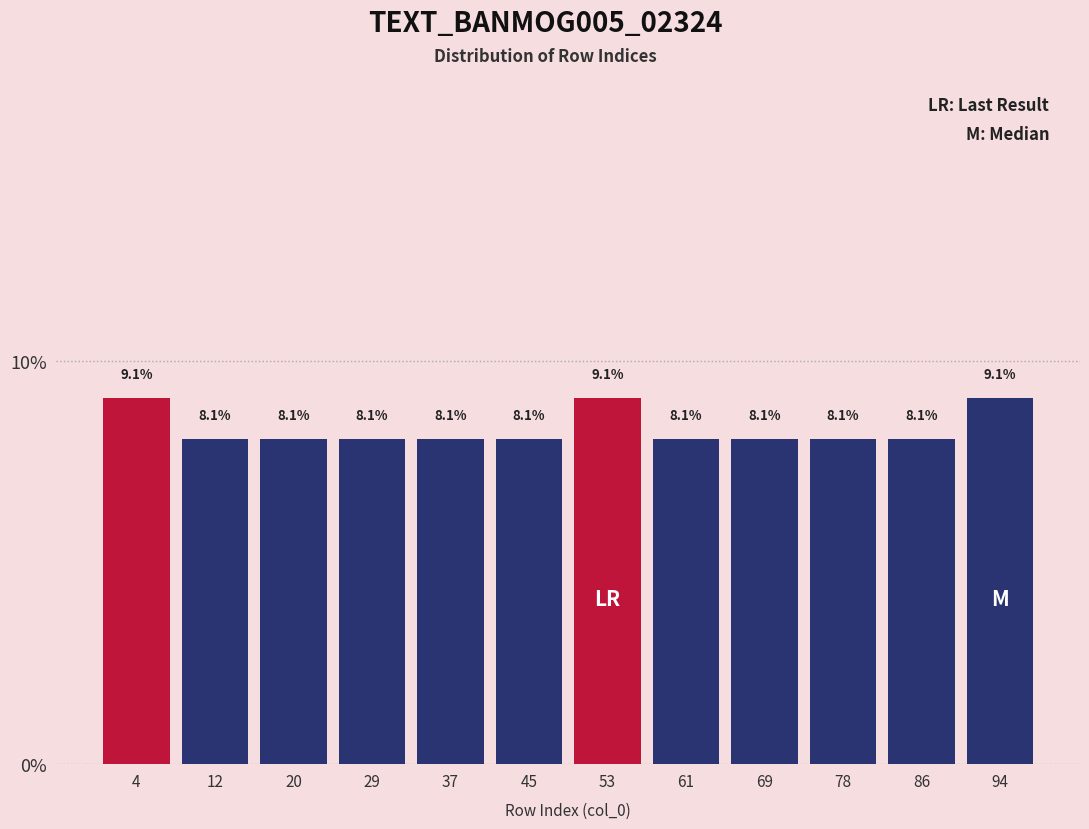

Reading left to right, transcribe this chart: for each bar, give the range it covers on the x-axis and its height. The bar edges are not printed on the chart, so give them approximately, as read against the axis.

0 to 8: 9.1
8 to 16: 8.1
16 to 25: 8.1
25 to 33: 8.1
33 to 41: 8.1
41 to 49: 8.1
49 to 57: 9.1
57 to 65: 8.1
65 to 74: 8.1
74 to 82: 8.1
82 to 90: 8.1
90 to 98: 9.1